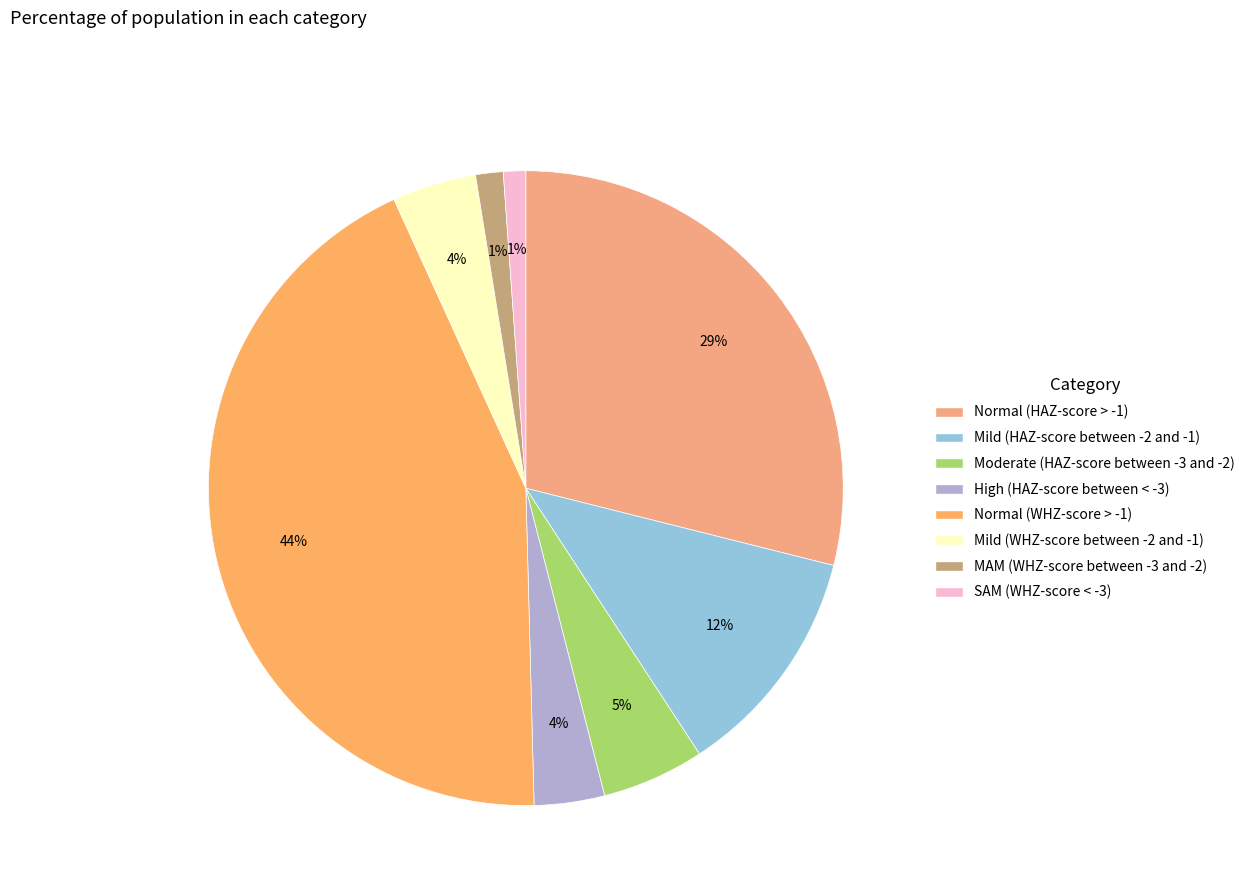

What percentage is the SAM (WHZ-score < -3) slice, to the nearest percent?

1%